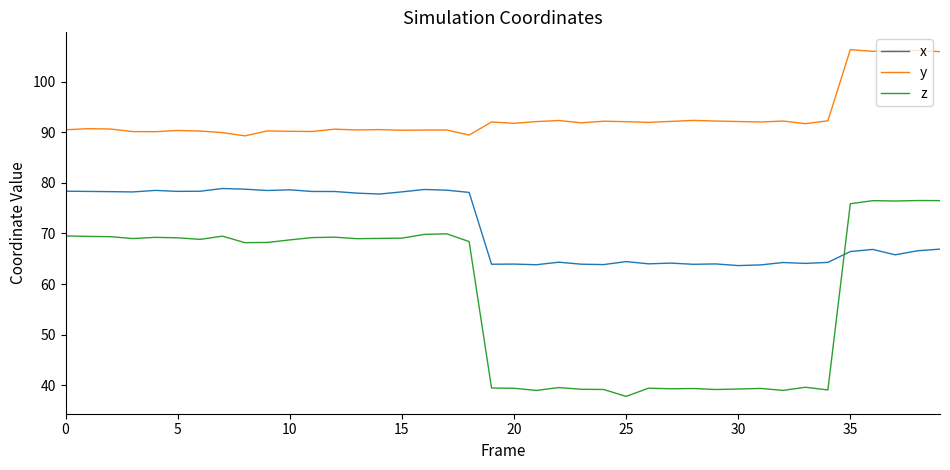

True or false: y and z intersect in this chart.

False